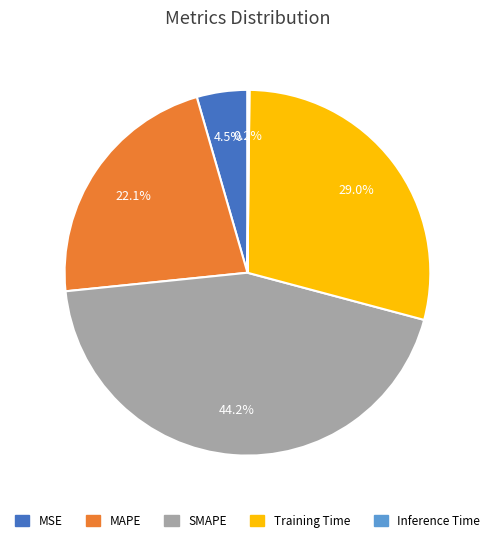

To the nearest percent, what is the combined percentage of MAPE and MSE?

27%